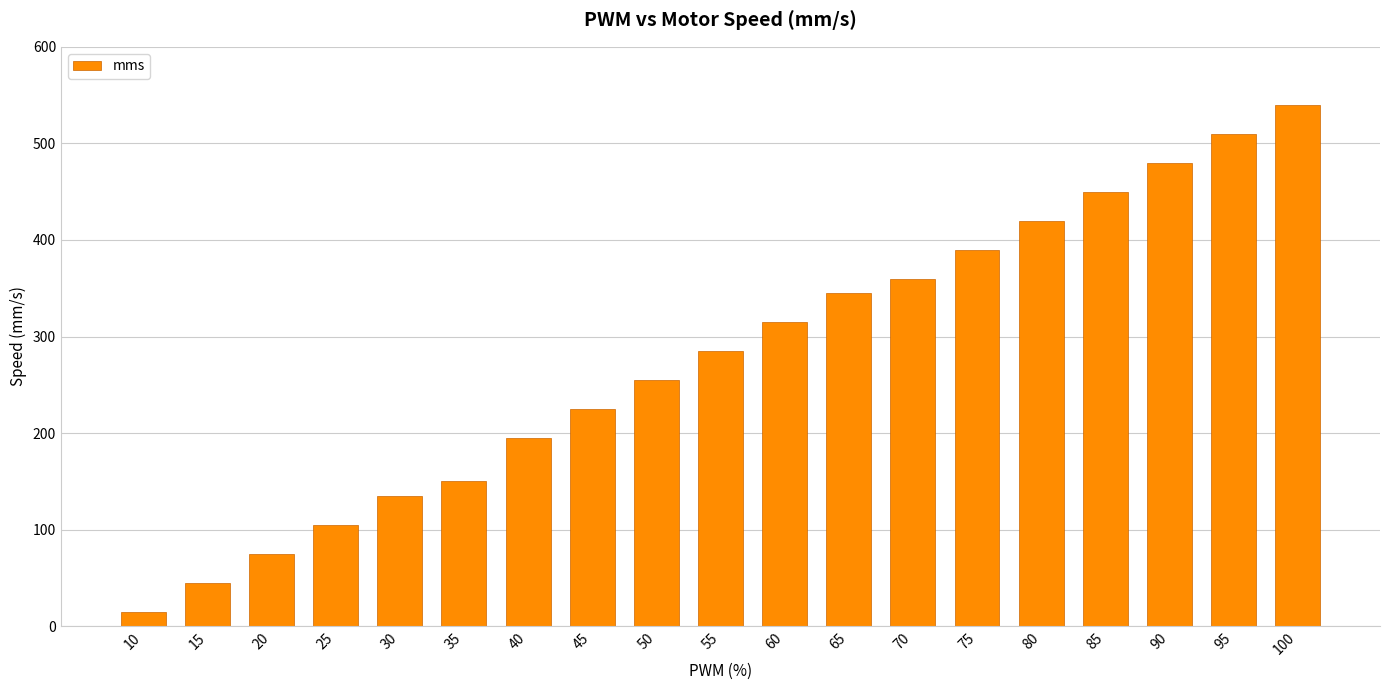

How many categories are shown in the chart?

19